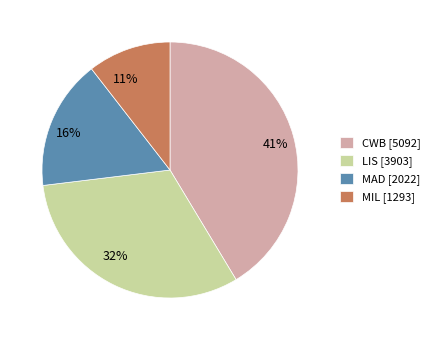

Which has a higher value, 32% or 11%?

32%